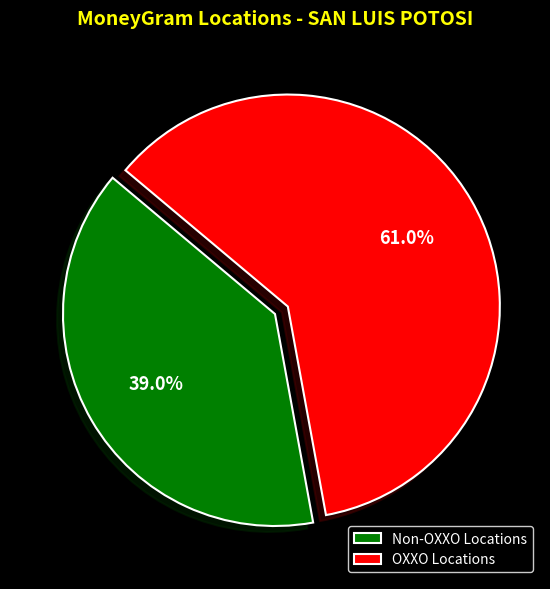

Is there a majority slice in this chart?

Yes